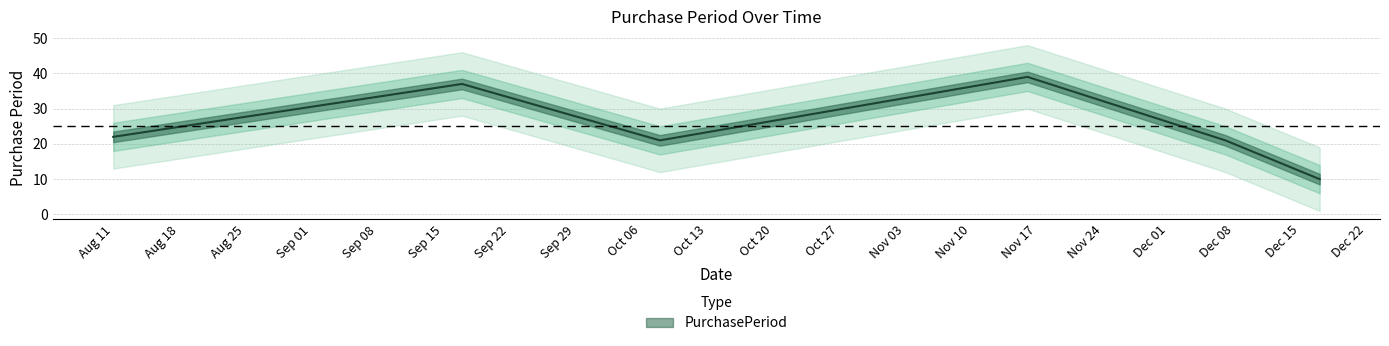

Which has a higher value, 2015-10-08 or 2015-11-16?

2015-11-16